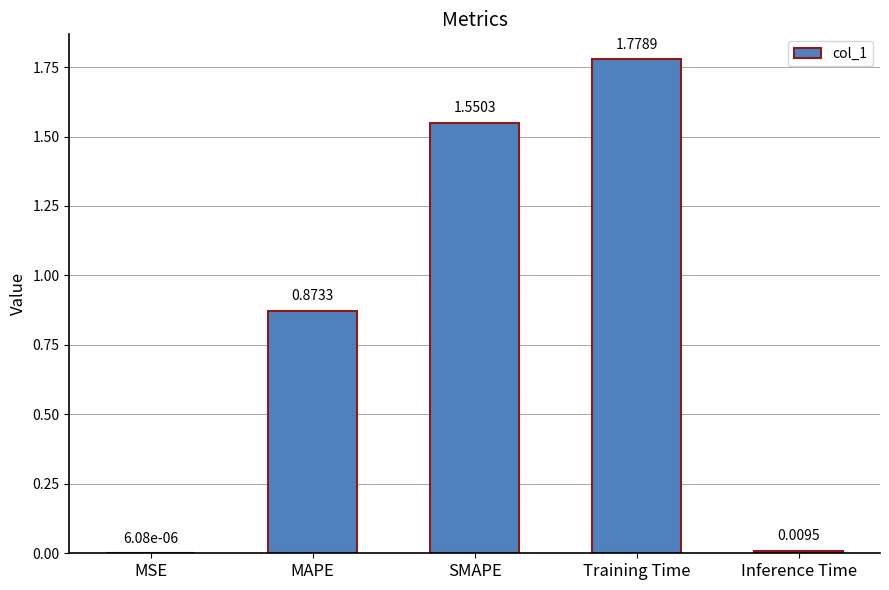

Between Inference Time and MAPE, which is larger?

MAPE